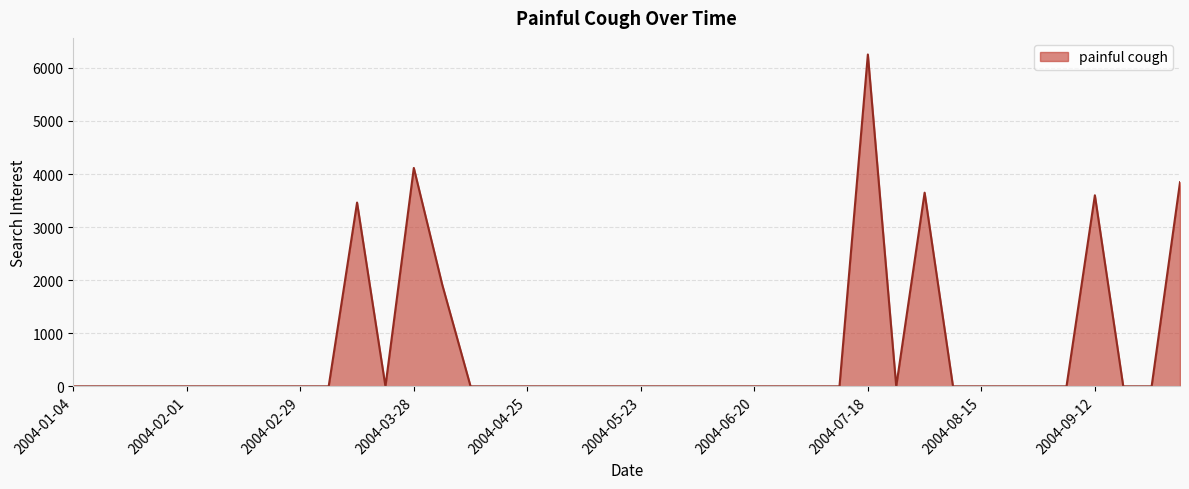

What is the maximum value shown in the chart?

6253.0